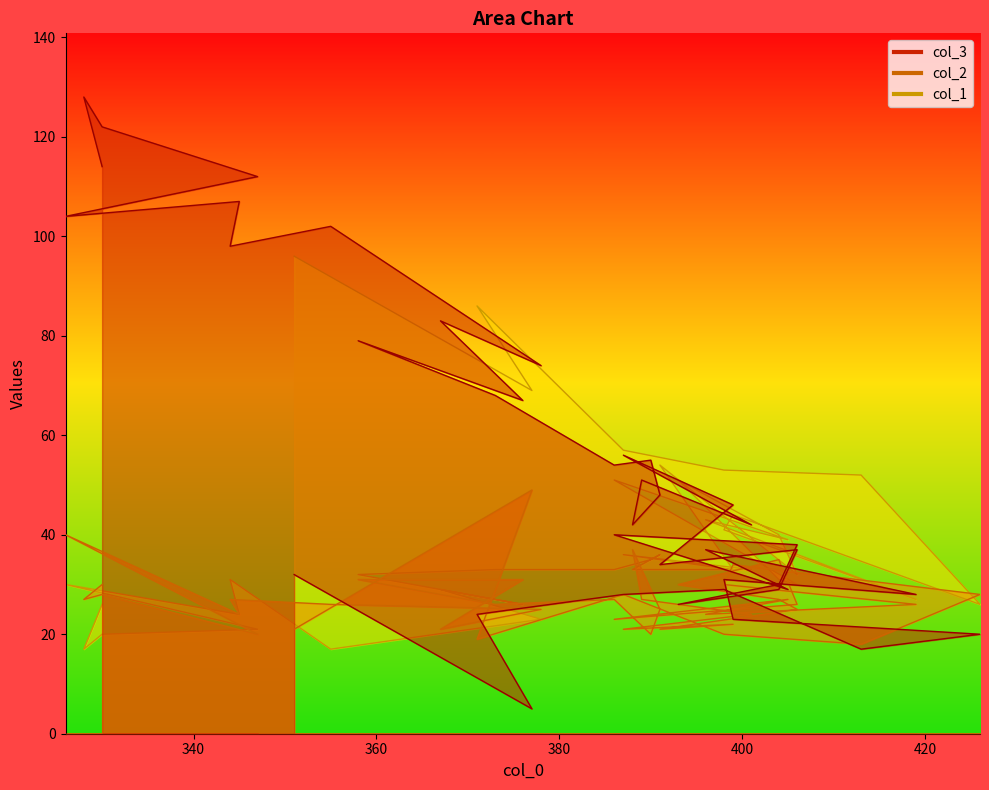

What is the difference between the second highest and minimum values in the col_1 series?

69